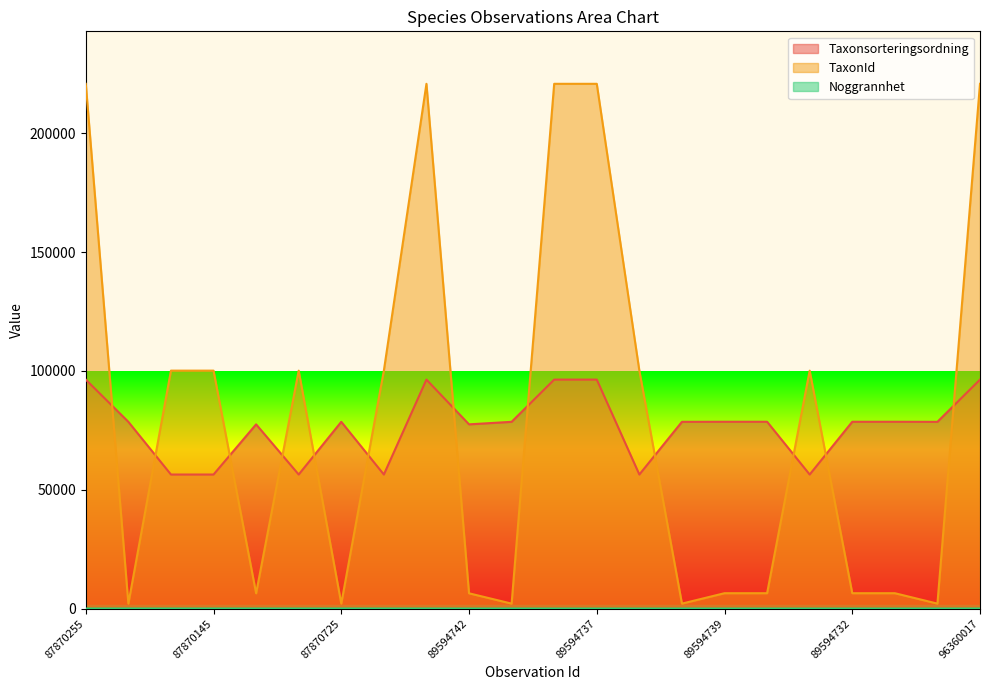

Which series has the widest spread of values?

TaxonId